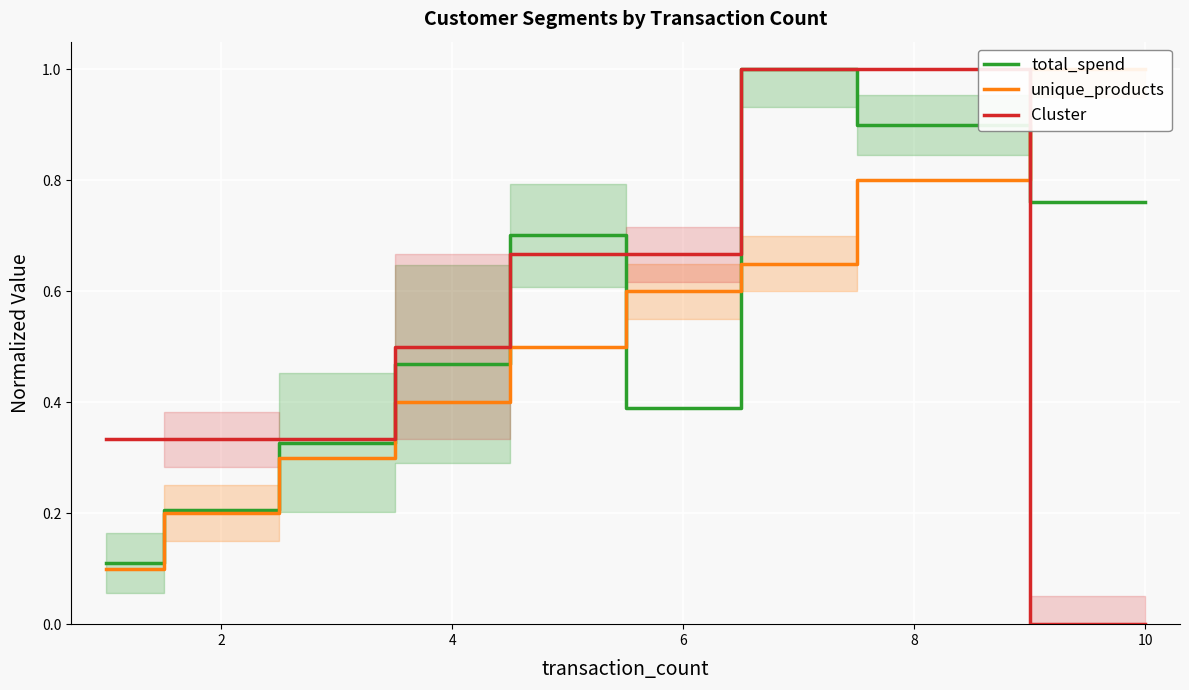

Reading left to right, what are all the values shown in this chart?

total_spend: 0.1	0.2	0.3	0.5	0.7	0.4	1.0	0.9	0.8
unique_products: 0.1	0.2	0.3	0.4	0.5	0.6	0.7	0.8	1.0
Cluster: 0.3	0.3	0.3	0.5	0.7	0.7	1.0	1.0	0.0